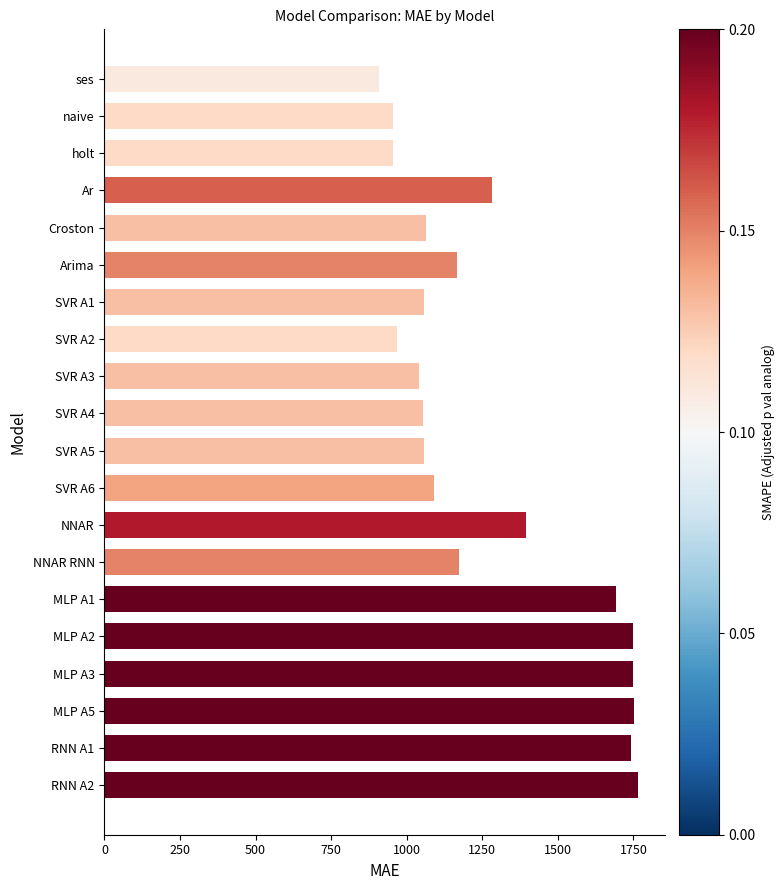

Which label corresponds to the smallest value in the chart?

ses